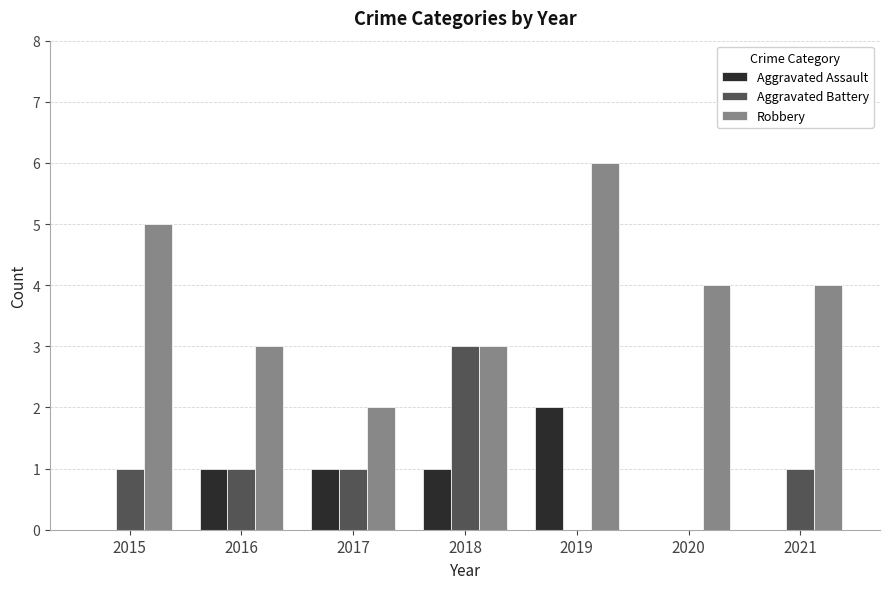

Which series changed the most between 2016 and 2018?

Aggravated Battery